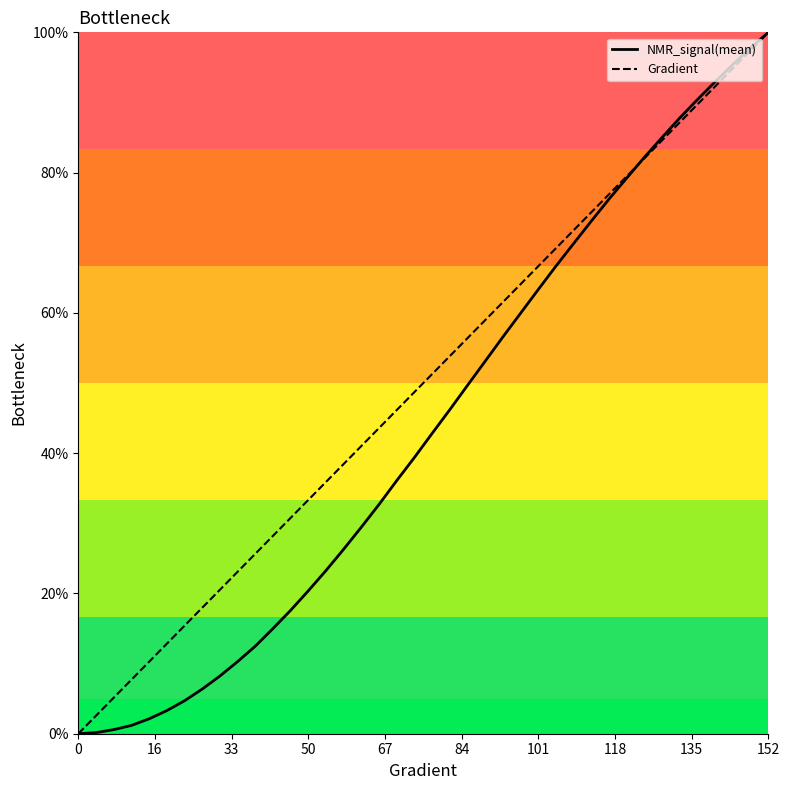

List the series in order of their overall mean, highest first.

Gradient, NMR_signal(mean)